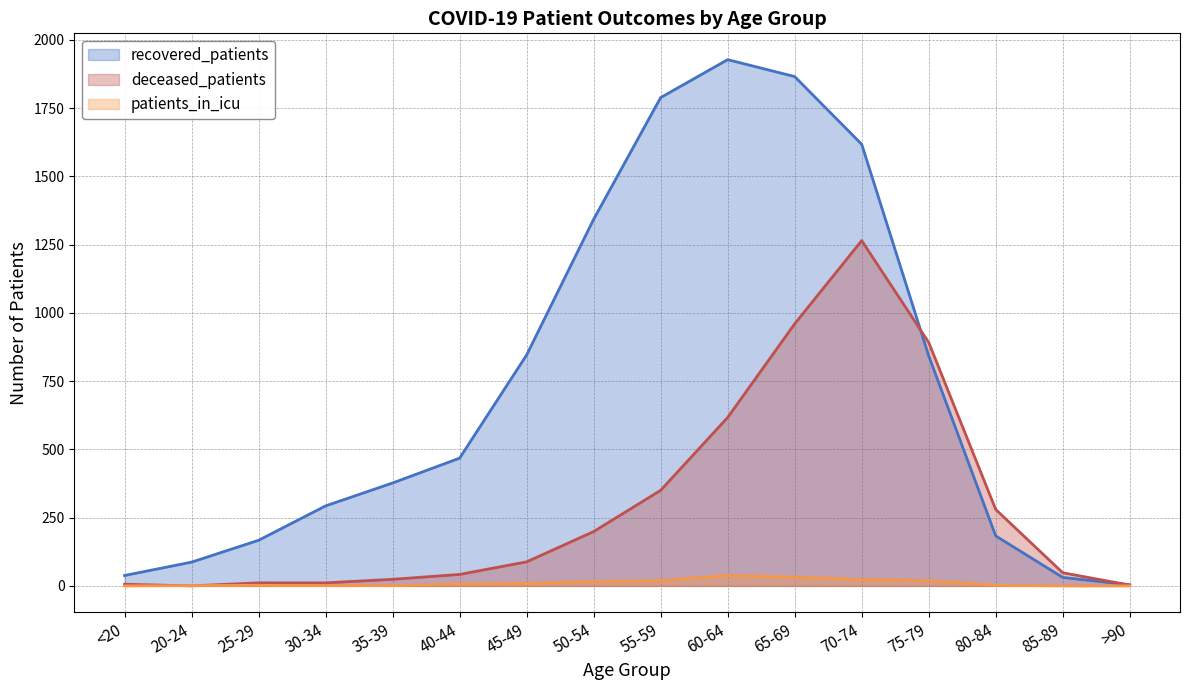

Where do deceased_patients and patients_in_icu first cross each other?

<20 and 20-24